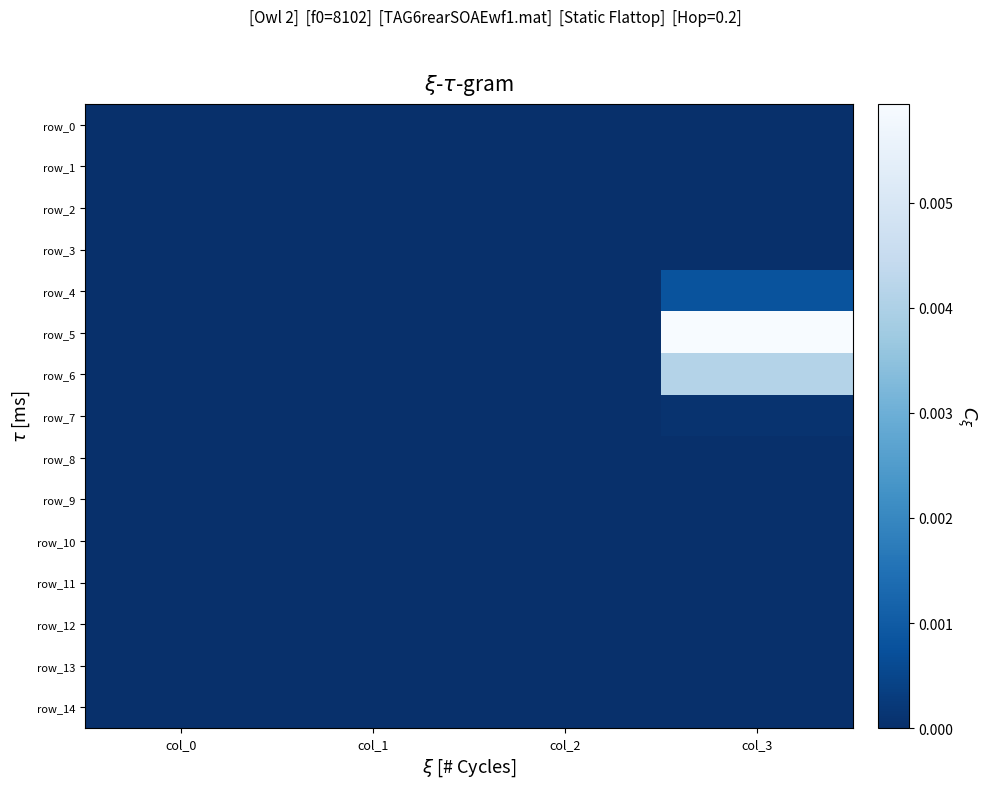

Which series has the largest total across all categories?

row_5